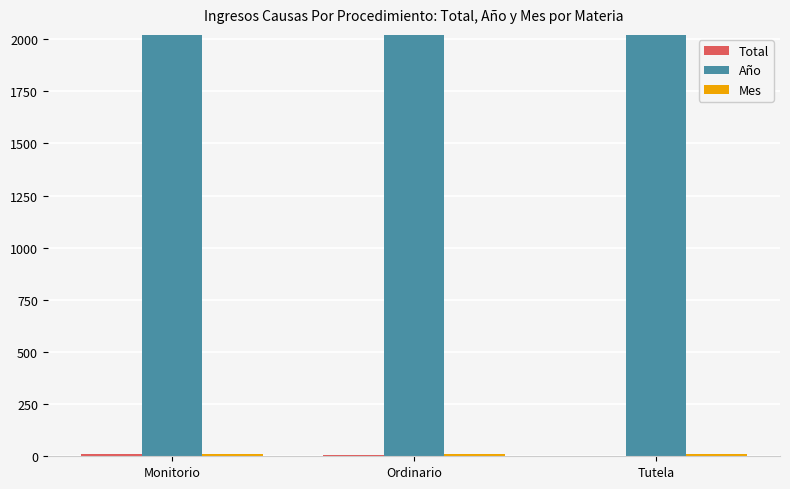

Which series has the largest total across all categories?

Año